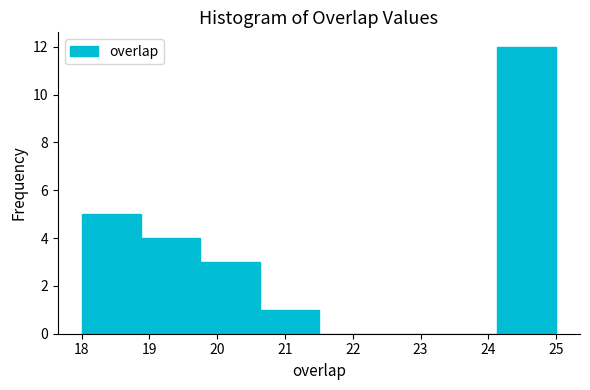

What is the height of the bar covering 24.1 to 25.0 on the x-axis? Neither the bar edges nor the heights are printed on the chart, so give them approximately, as read against the axes.

12